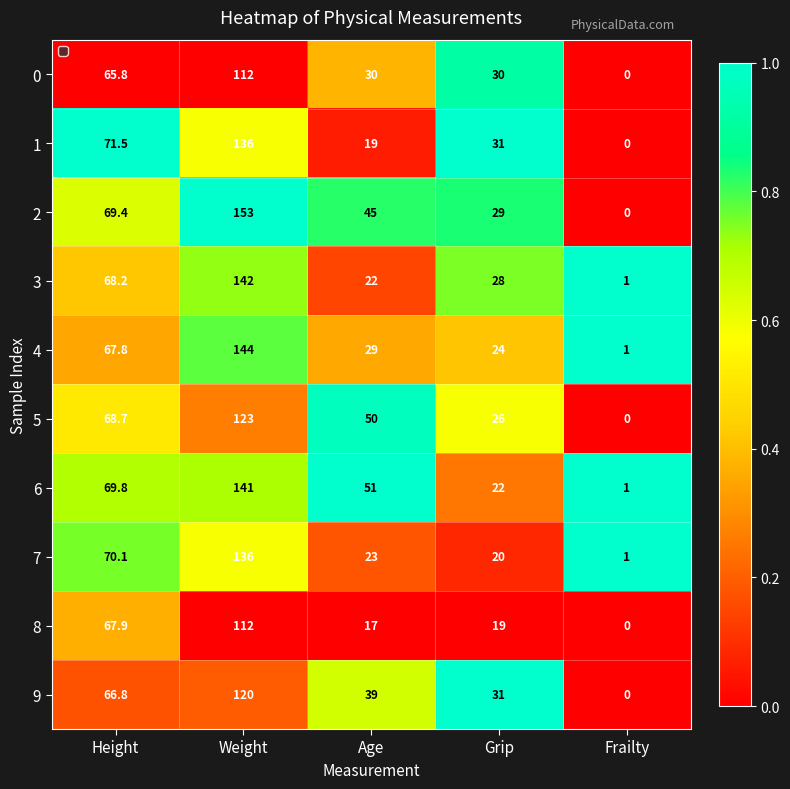

What is the average value of the 4 series?

53.2